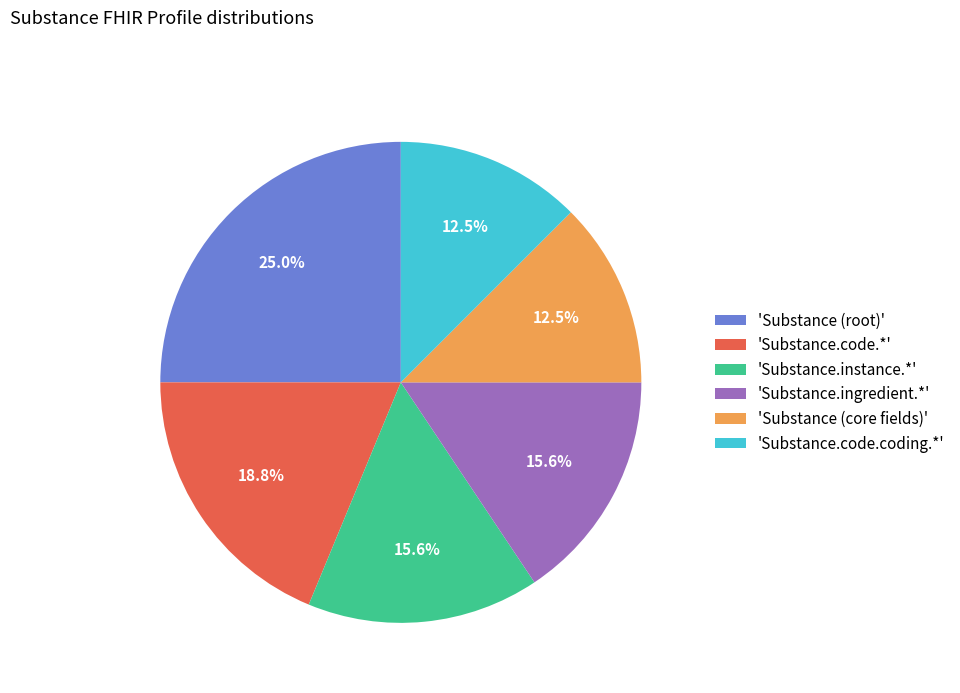

Is the sum of 'Substance.instance.*' and 'Substance.code.coding.*' greater than half?

No